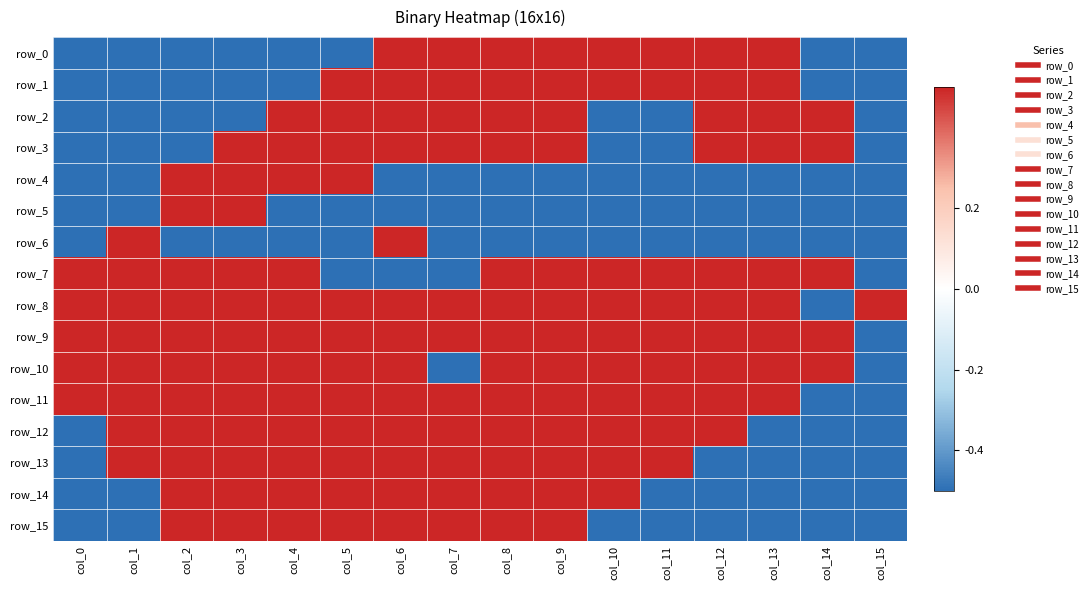

True or false: row_13 has a value of 0.2 at col_7.

False